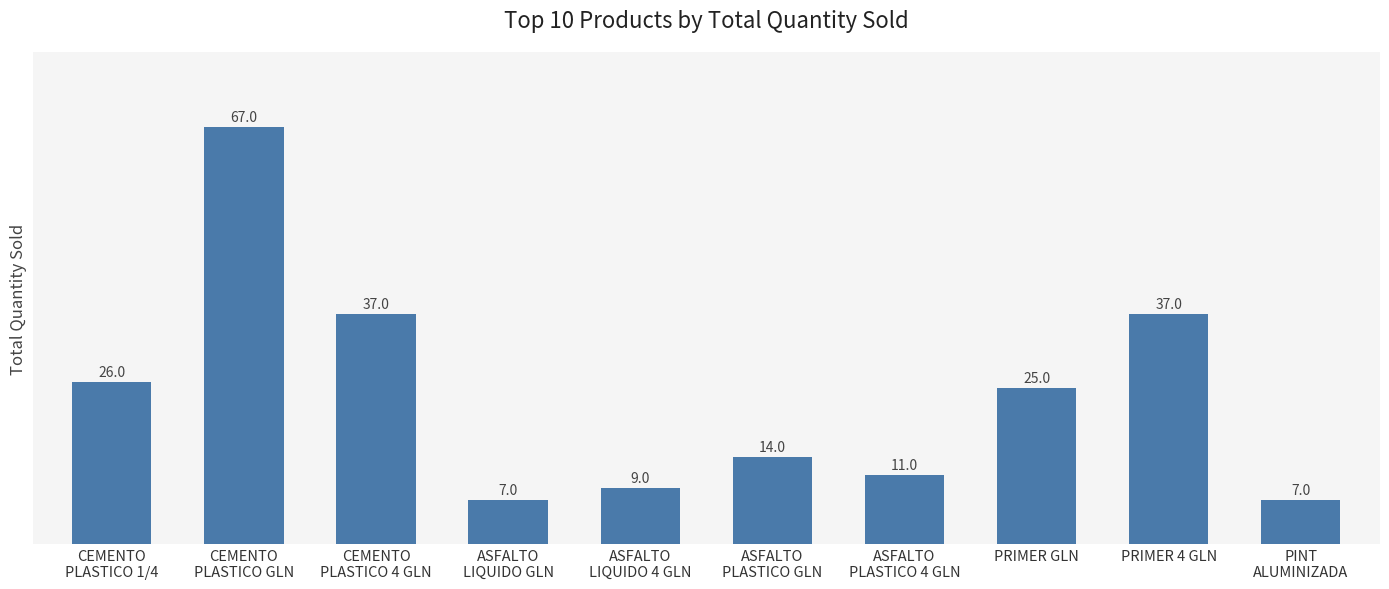

What is the label of the 3rd bar from the right?

PRIMER GLN